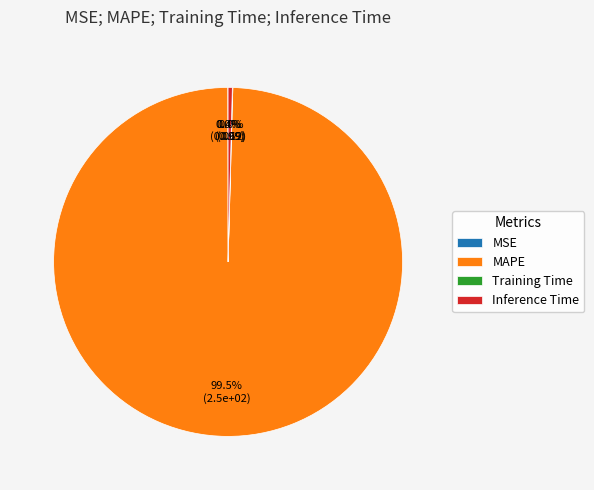

Which category has the biggest portion of the pie?

MAPE